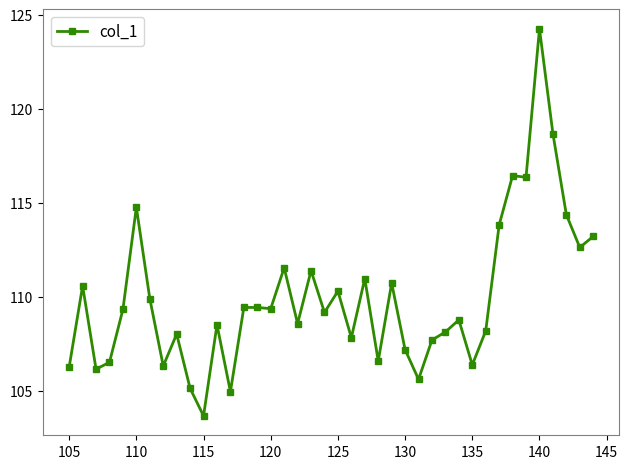

True or false: there are more than 2 points higher than both neighbors.

True